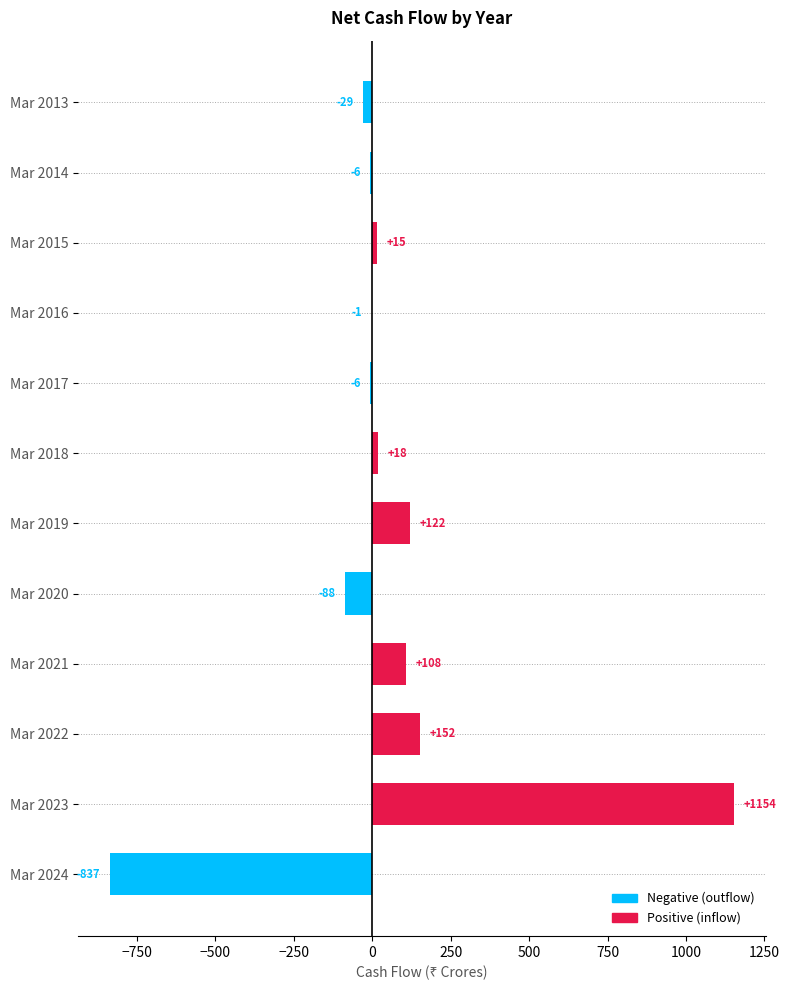

At which category does the chart reach its peak across all series?

Mar 2023